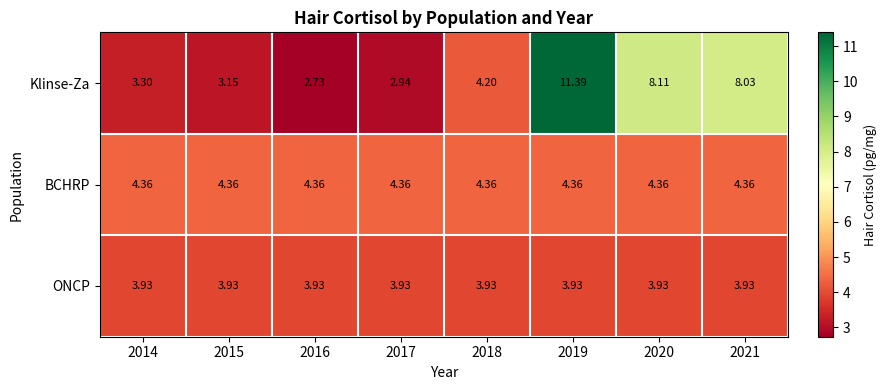

What is the spread (max minus min) of values at 2015?

1.2